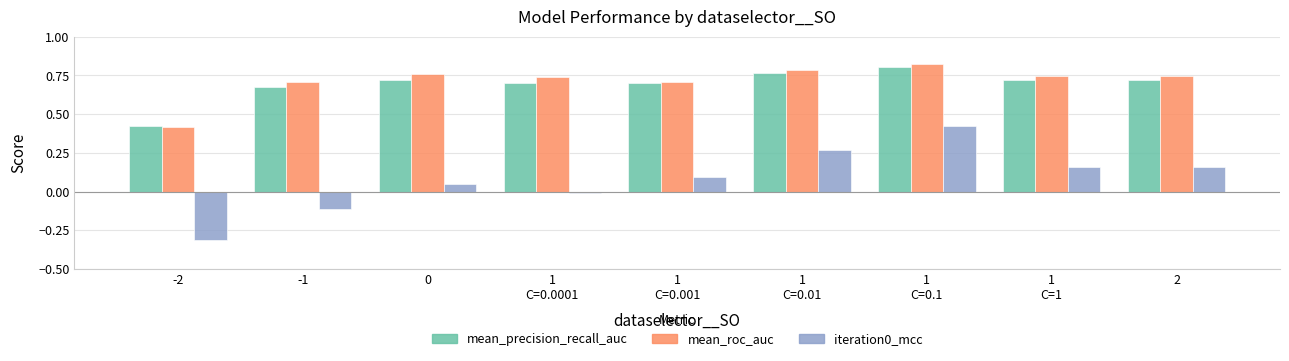

The mean_precision_recall_auc series shows 0.7 at 0. True or false?

True